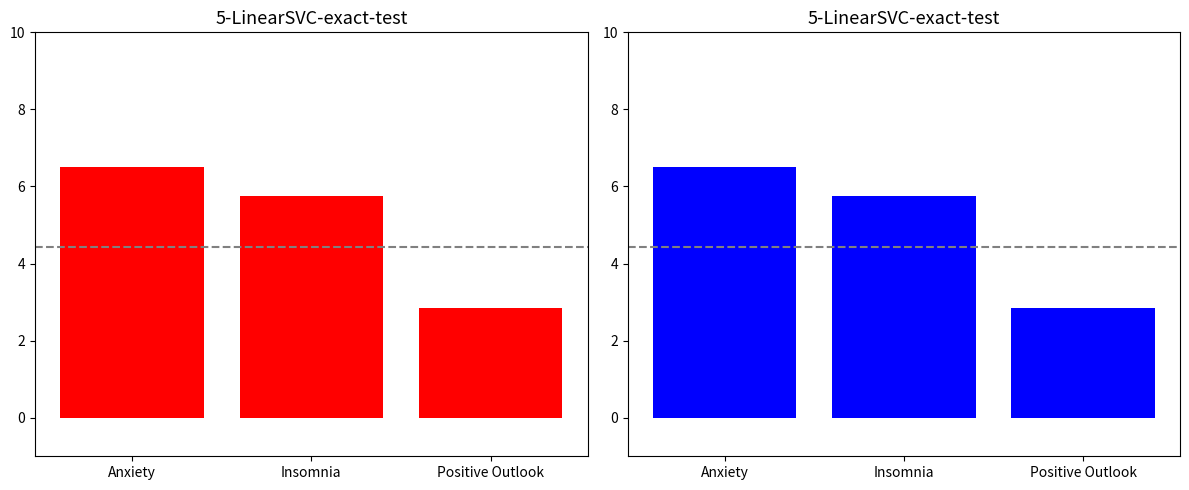

Rank the categories by value from highest to lowest.

Anxiety, Insomnia, Positive Outlook